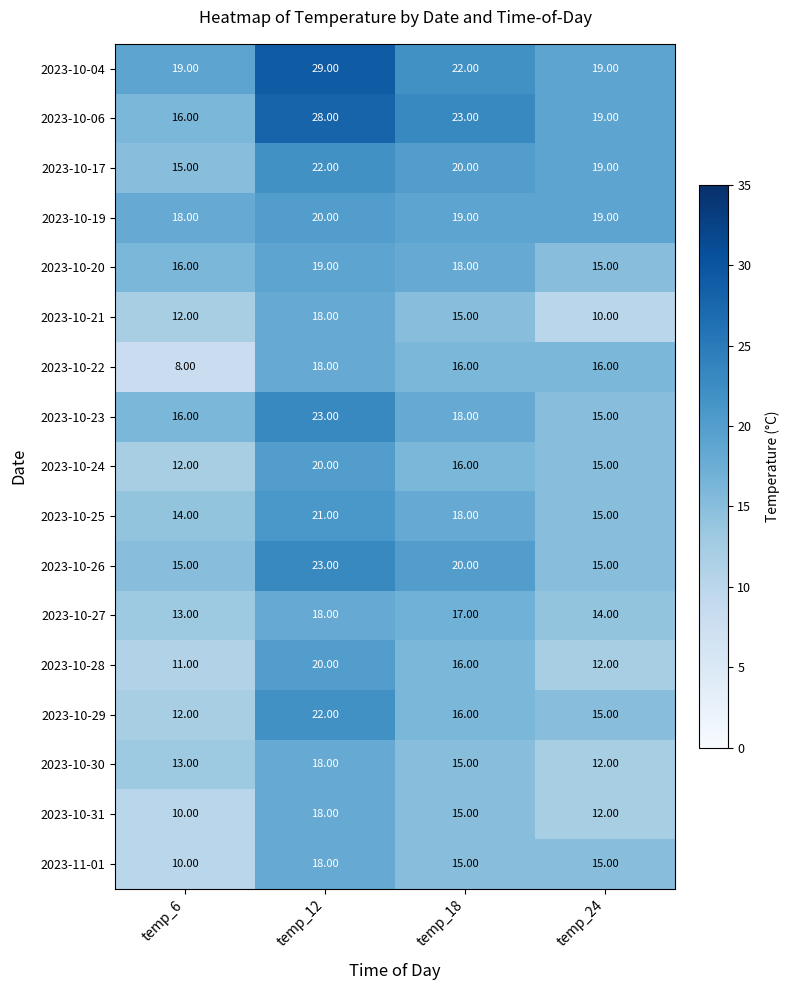

Rank the categories by 2023-10-23 value from lowest to highest.

temp_24, temp_6, temp_18, temp_12